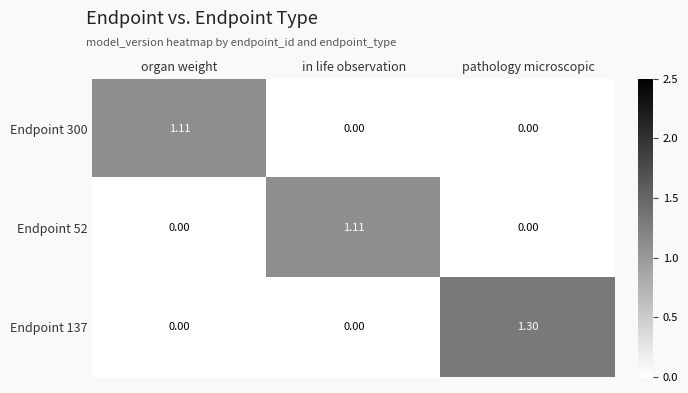

Which series has the largest range (max minus min)?

Endpoint 137